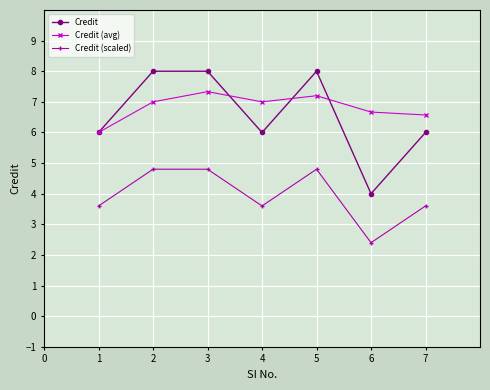

Reading left to right, extract all data points from this chart.

Credit: 6.0	8.0	8.0	6.0	8.0	4.0	6.0
Credit (avg): 6.0	7.0	7.3	7.0	7.2	6.7	6.6
Credit (scaled): 3.6	4.8	4.8	3.6	4.8	2.4	3.6